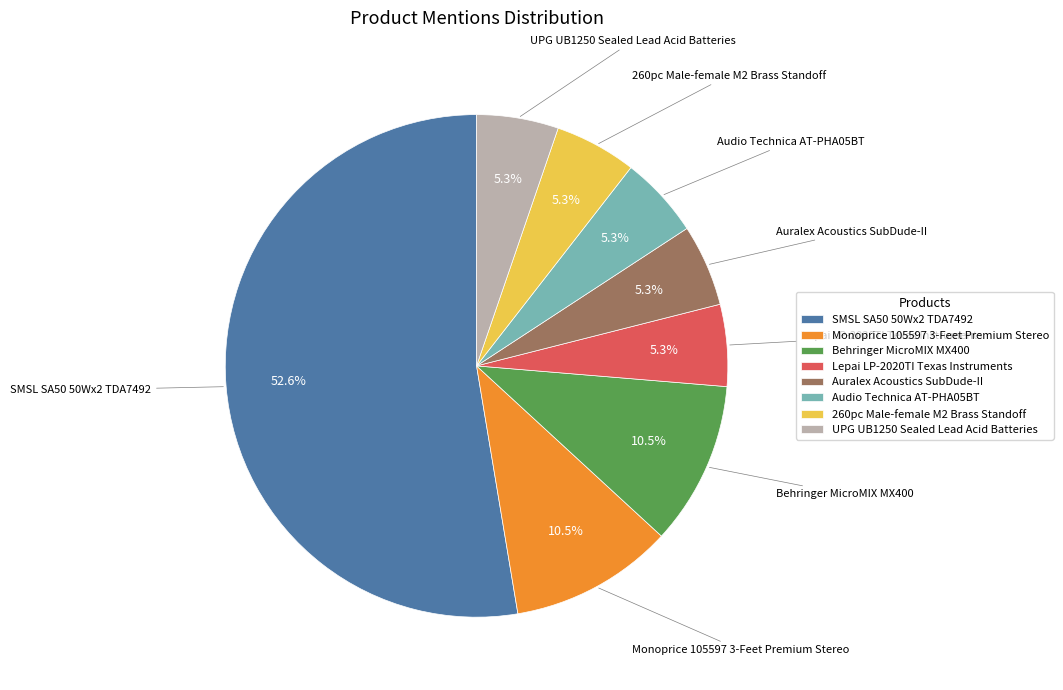

Do 260pc Male-female M2 Brass Standoff and SMSL SA50 50Wx2 TDA7492 together represent more than half of the pie?

Yes